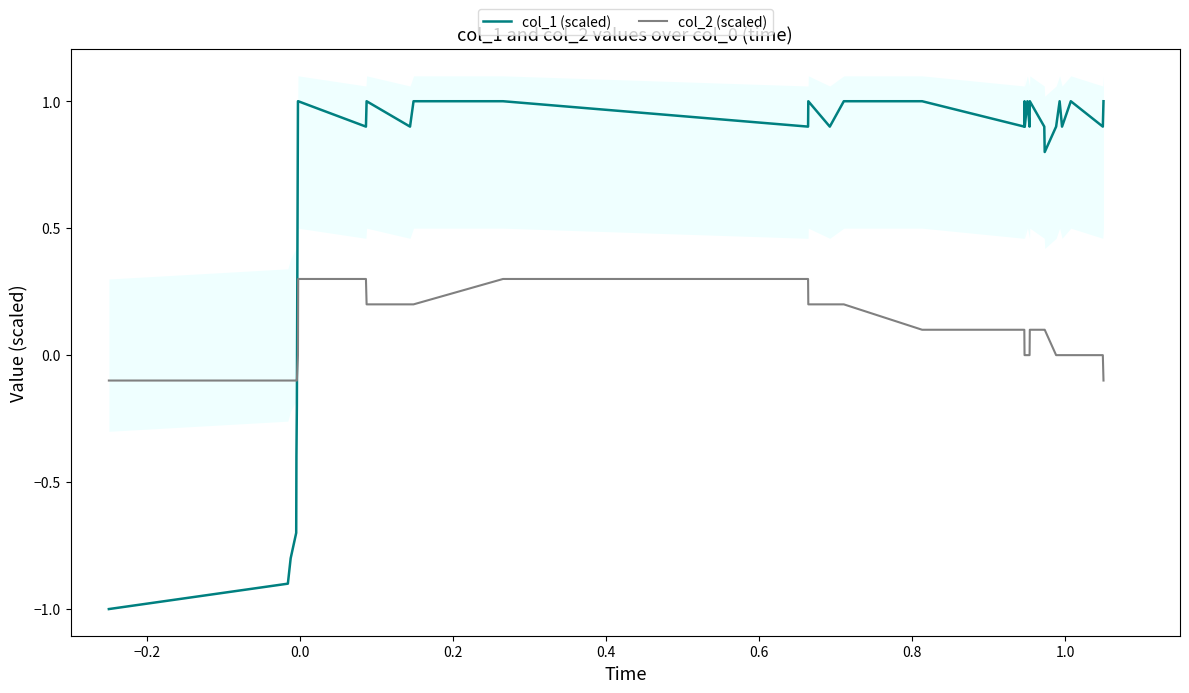

Which series ends up on top after the final intersection of col_1 (scaled) and col_2 (scaled)?

col_1 (scaled)